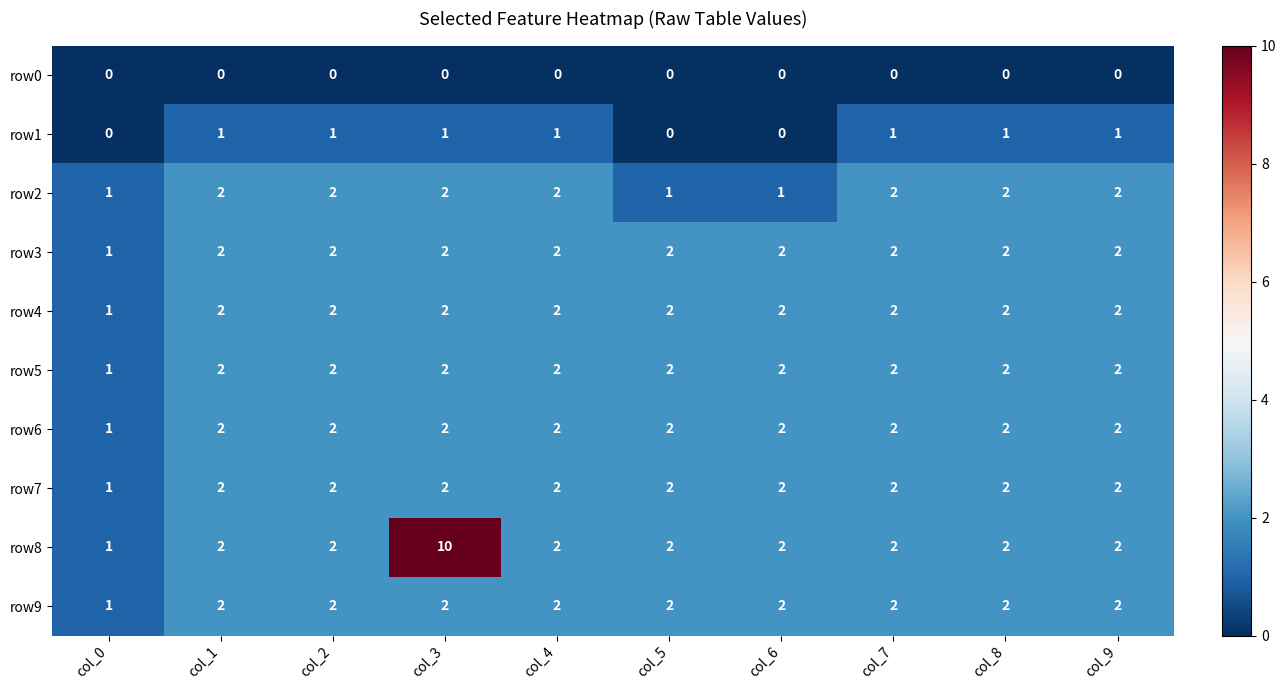

At which category does the chart reach its peak across all series?

col_3